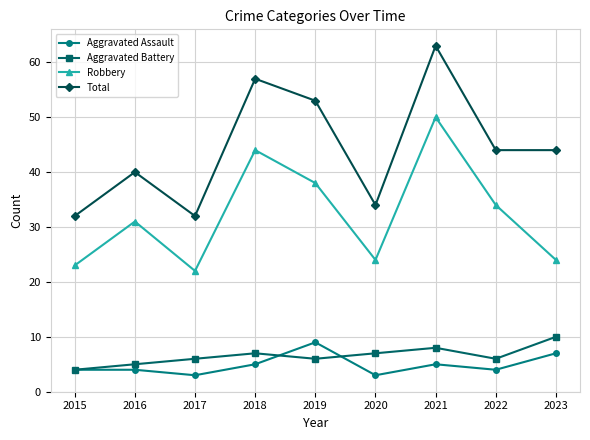

At which category does the chart reach its peak across all series?

2021